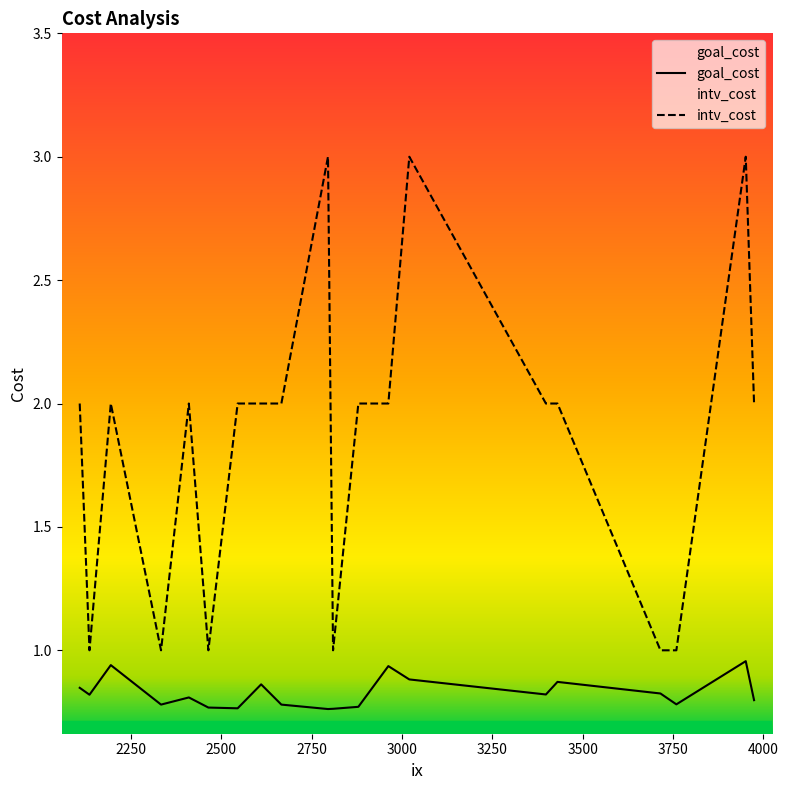

True or false: goal_cost and intv_cost intersect in this chart.

False